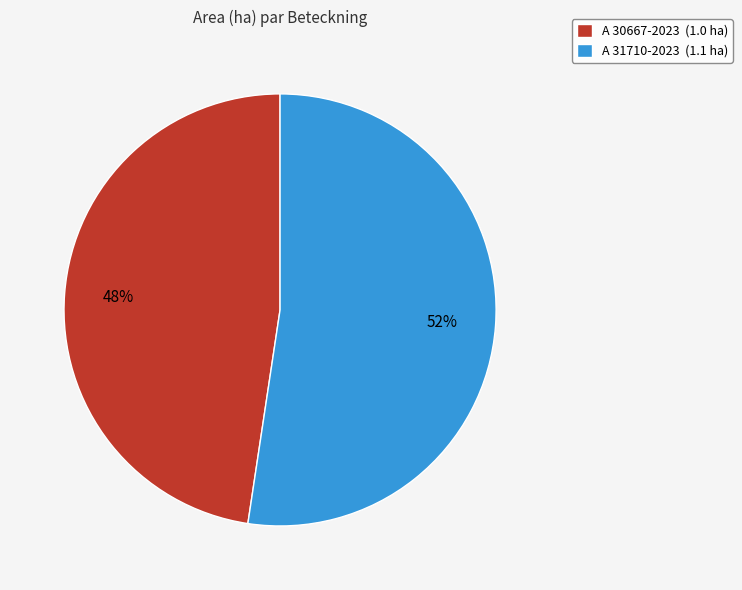

To the nearest percent, what is the average slice percentage?

50%